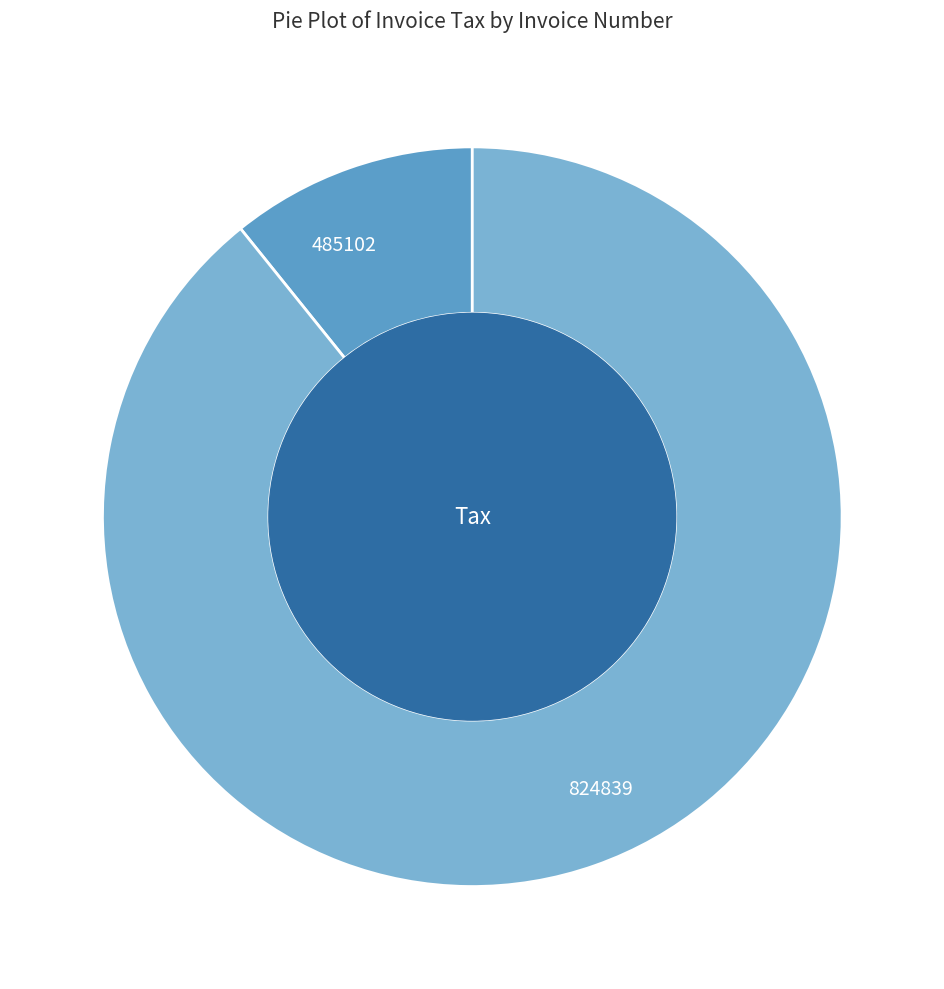

How many segments does this pie chart have?

2